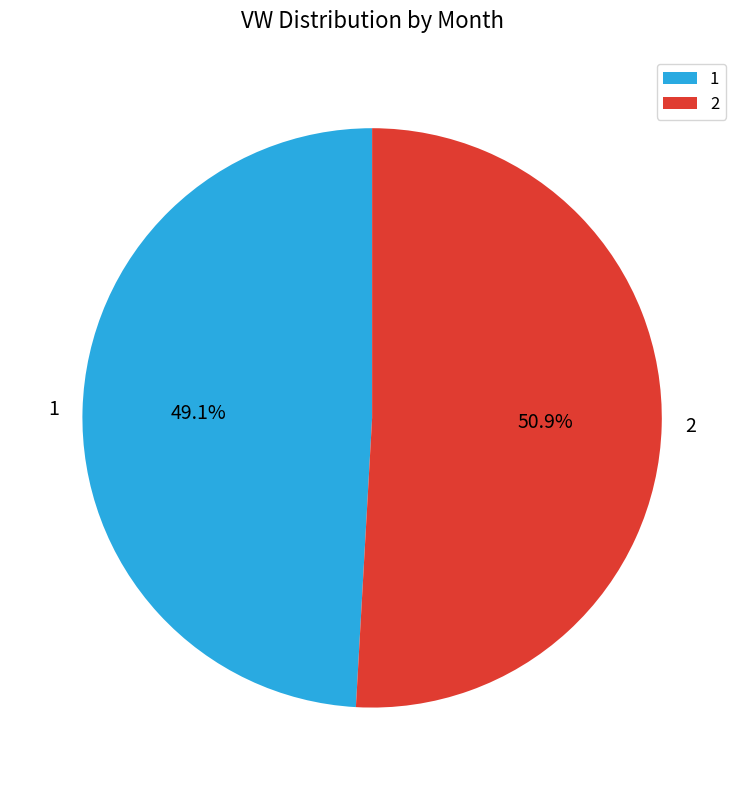

To the nearest percent, what is the average slice percentage?

50%